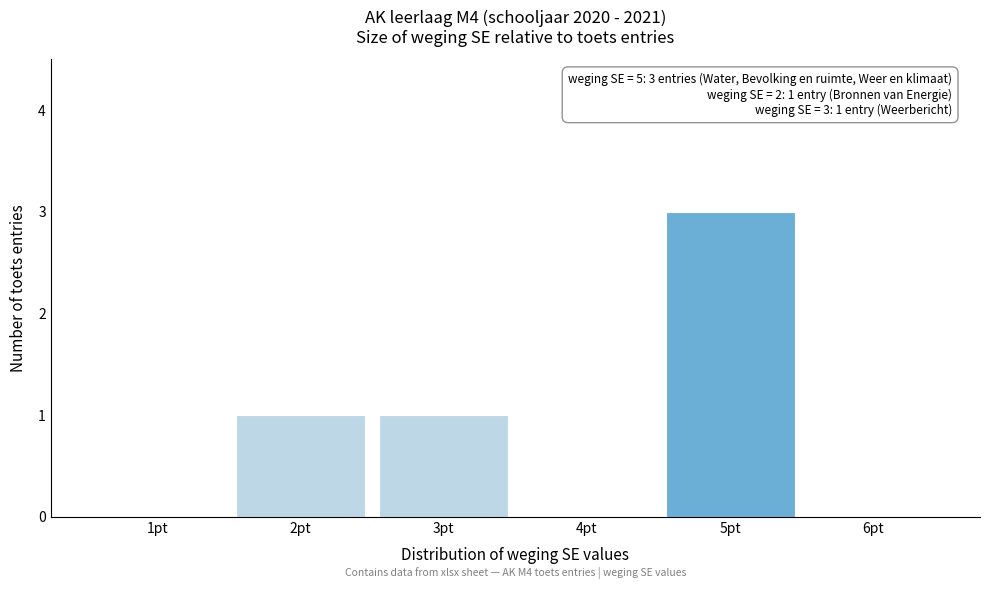

Over which range of the x-axis is the bar tallest?

4.5 to 5.5